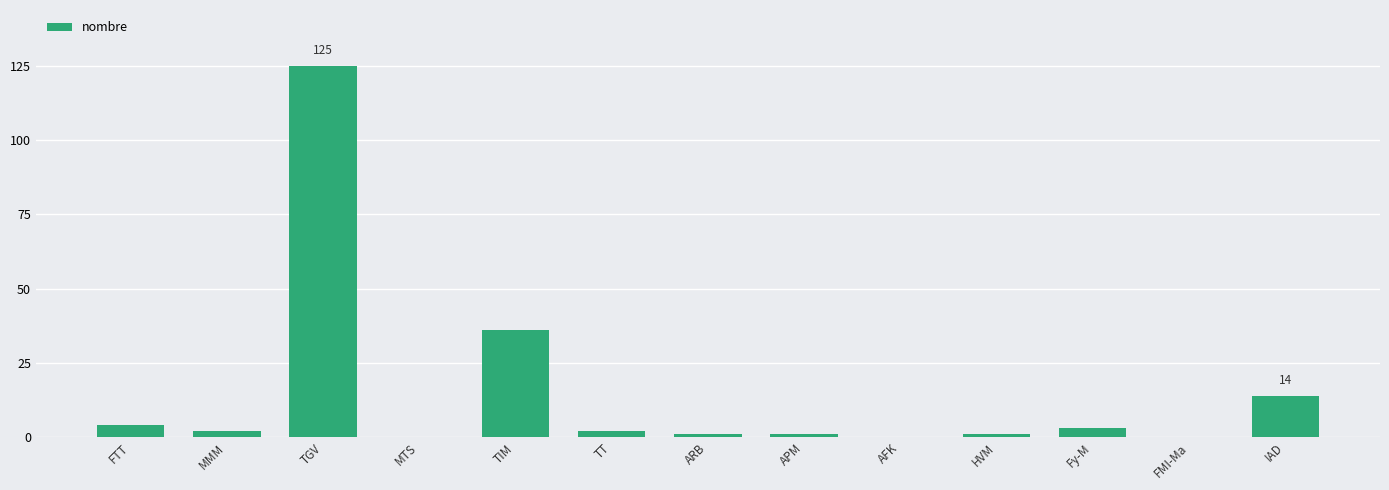

What is the sum of the values at APM and Fy-M?

4